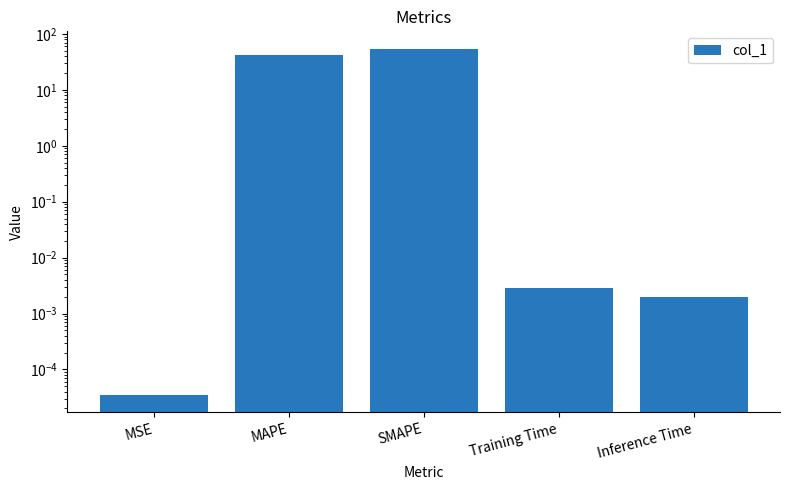

Between SMAPE and MAPE, which is larger?

SMAPE